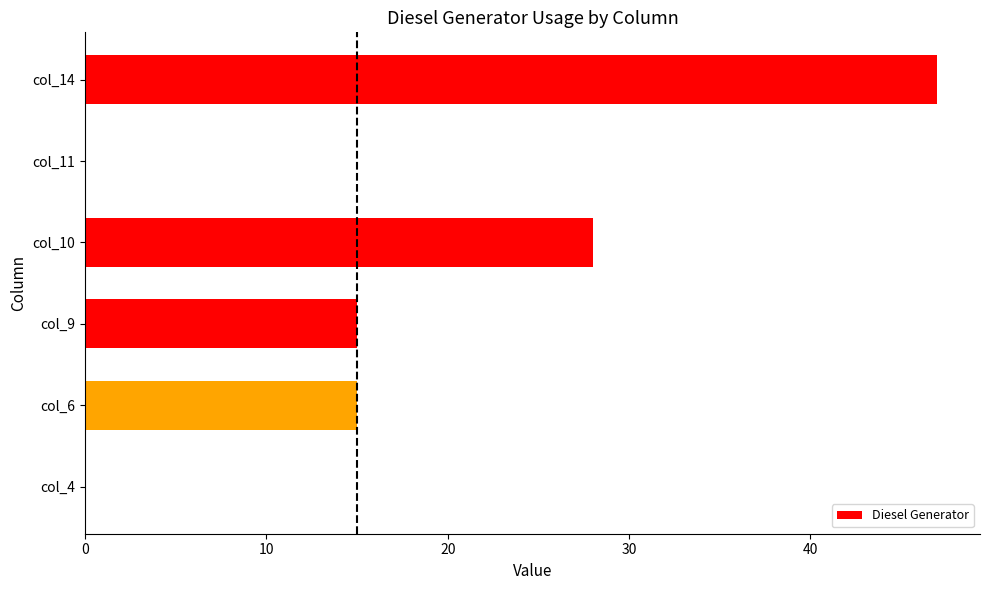

At which label is the value closest to 23?

col_10